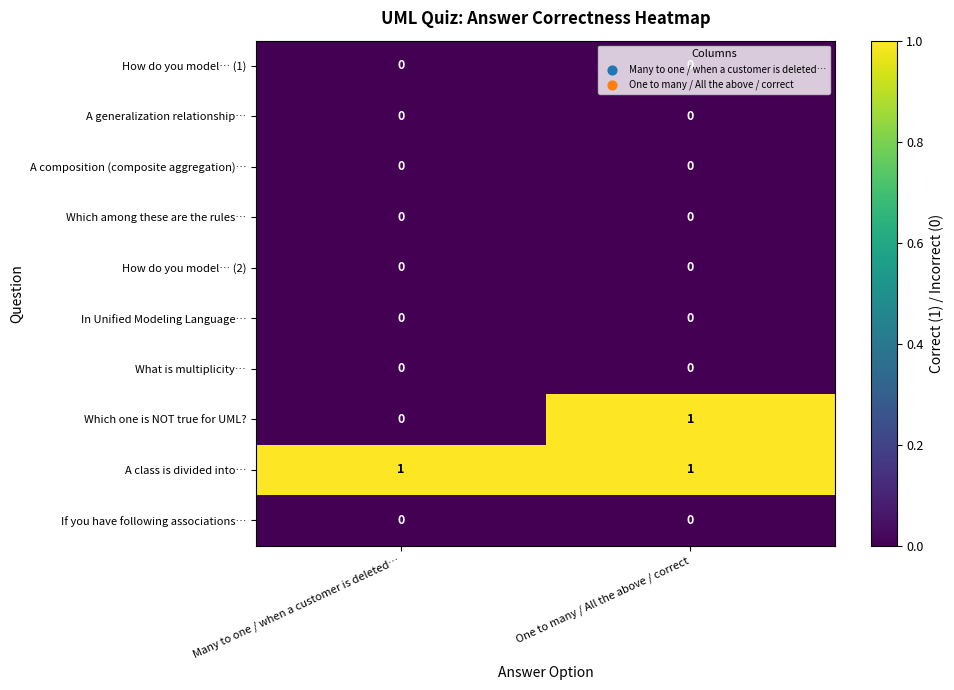

The value of How do you model… (2) at One to many / All the above / correct is 0. True or false?

True